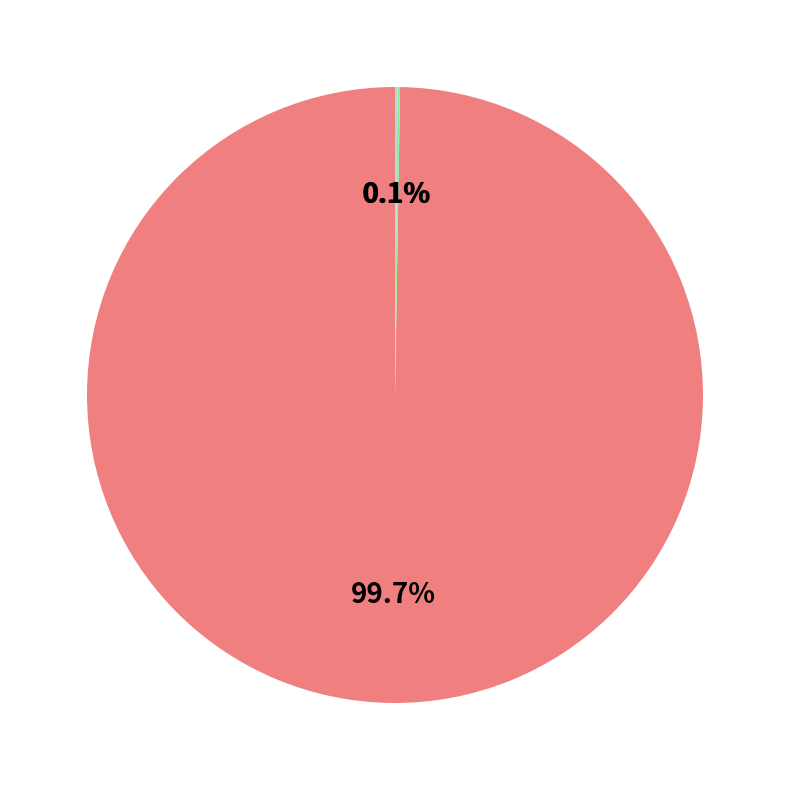

Is there any slice that represents more than half of the pie?

Yes